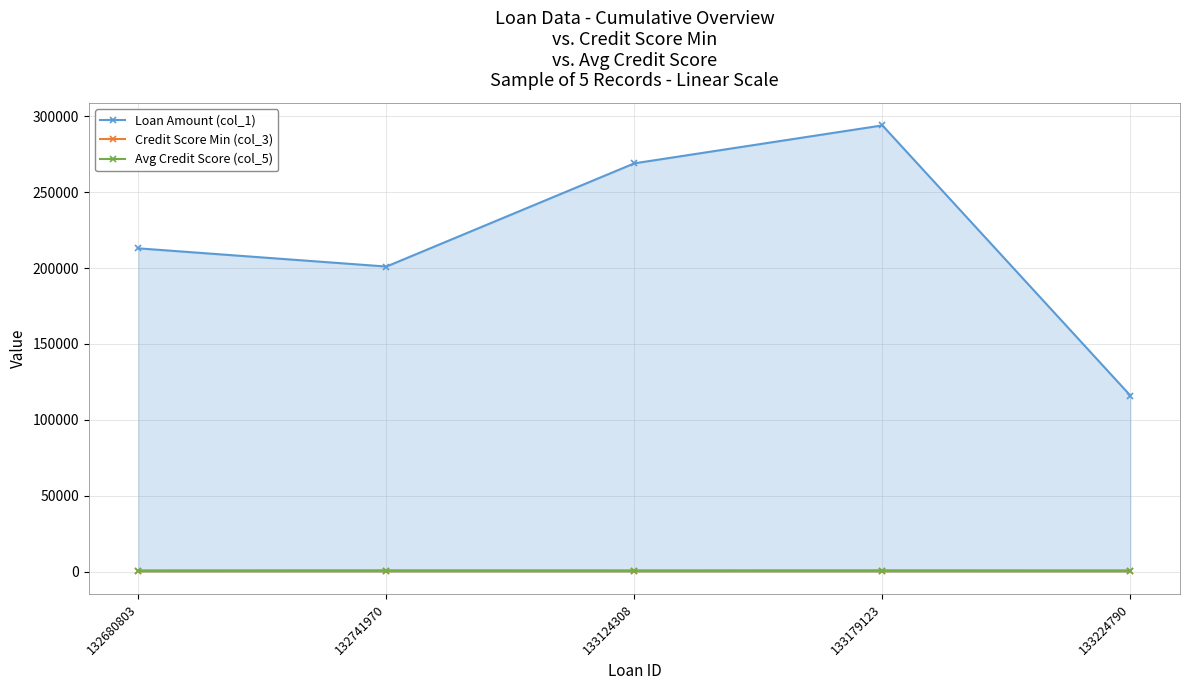

What is the approximate value of Credit Score Min (col_3) at 133179123?

724